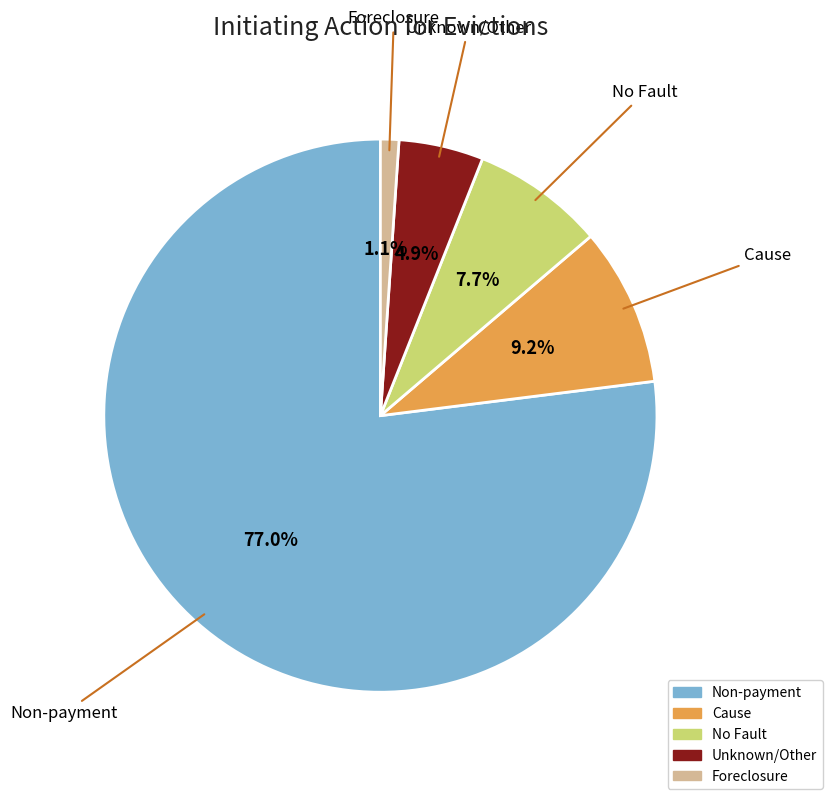

Which slice is the largest?

Non-payment